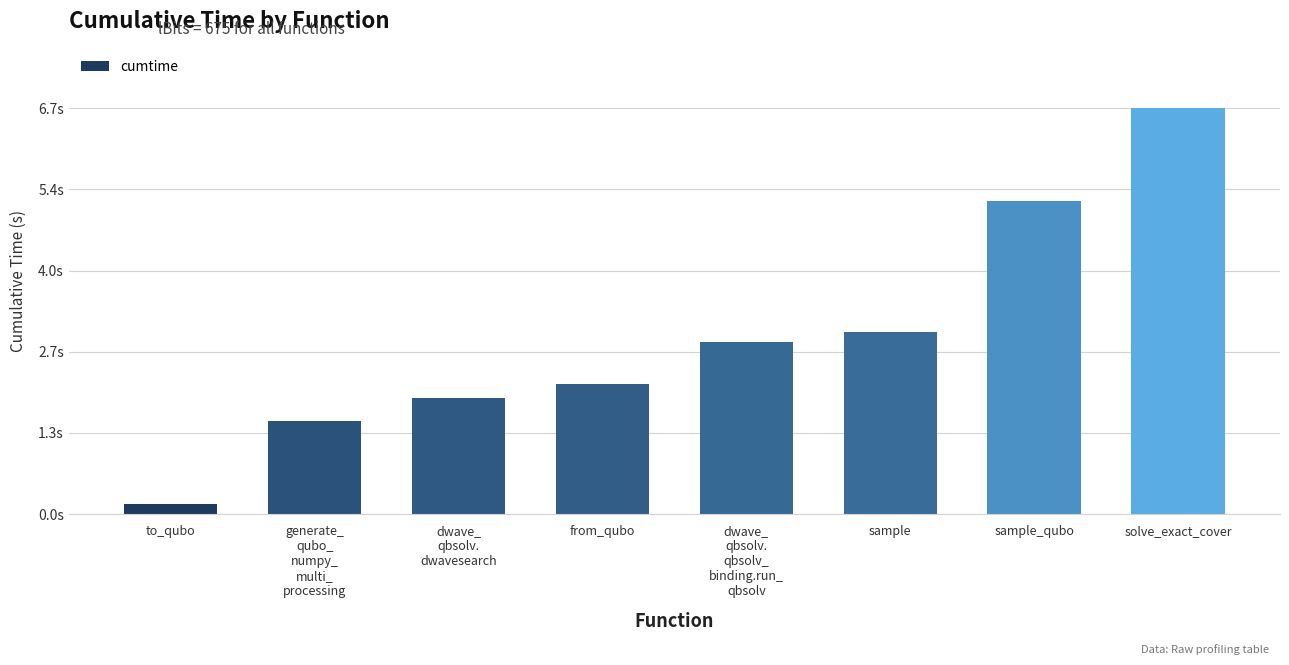

Does the chart contain any negative values?

No